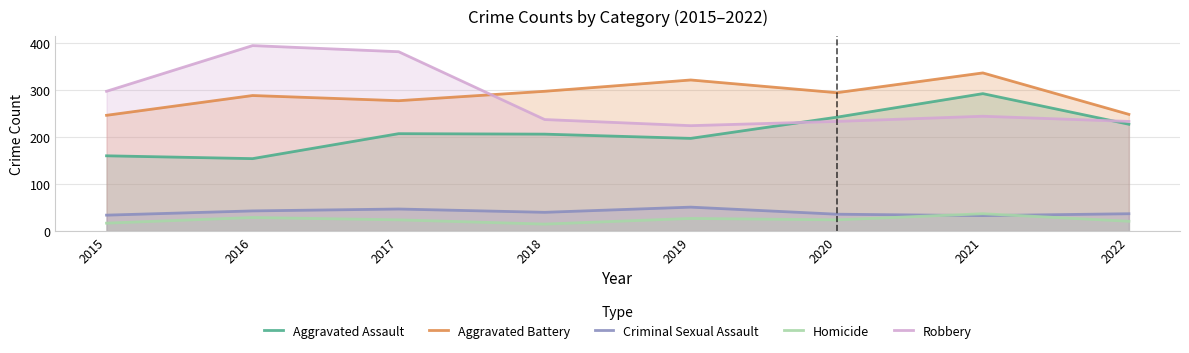

What is the average value of the Aggravated Battery series?

288